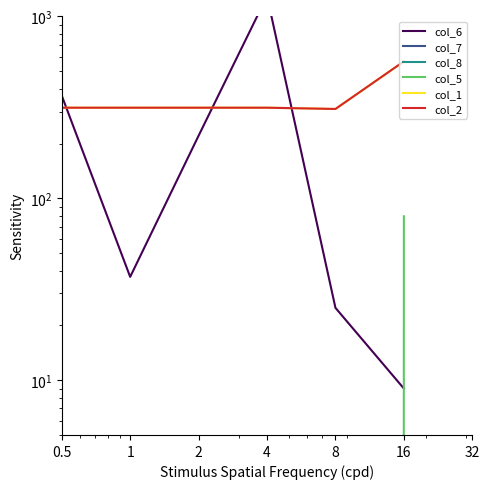

In col_8, how many points are higher than both neighbors (excluding endpoints)?

1